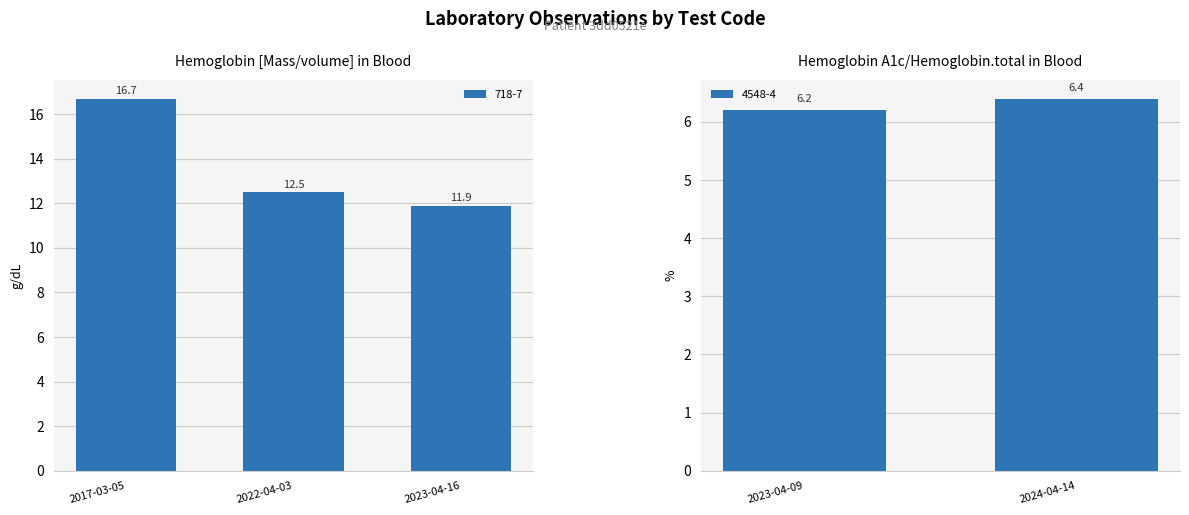

What is the sum of the values at 2023-04-16 and 2017-03-05?

28.6